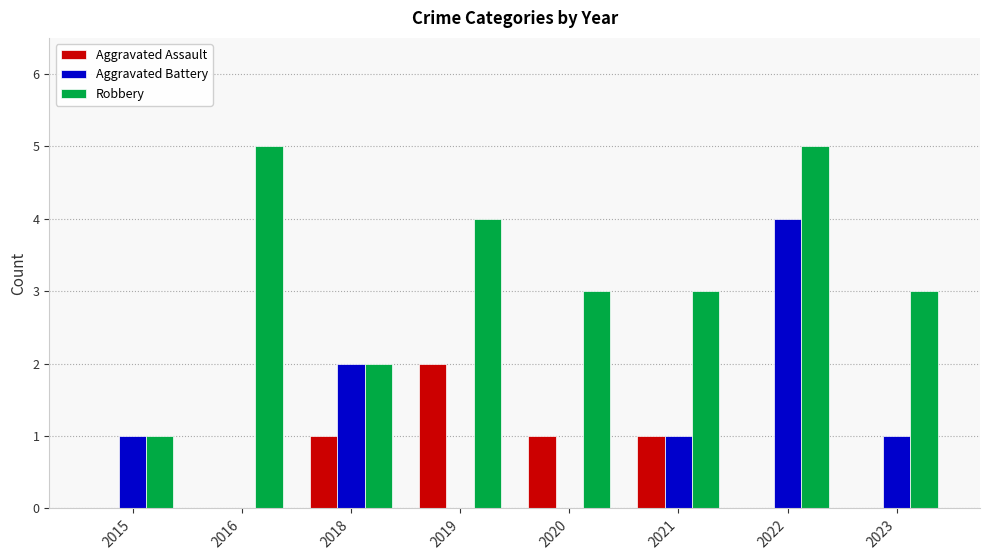

What is the greatest value displayed?

5